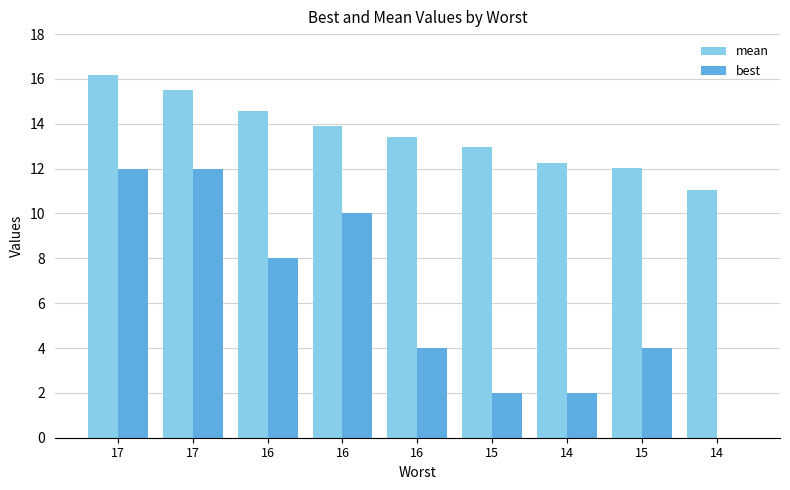

Where is mean nearest to the value 13?

15